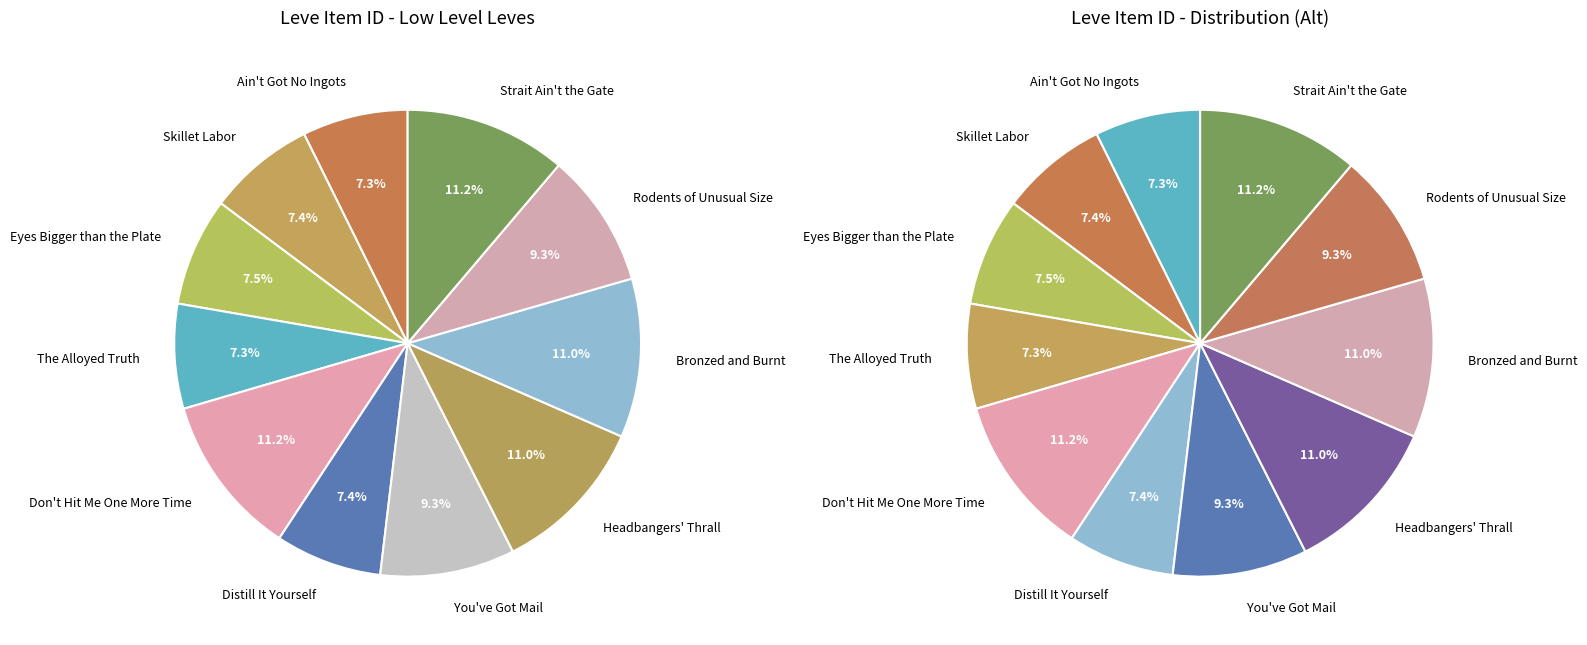

Does Strait Ain't the Gate represent more than half of the total?

No